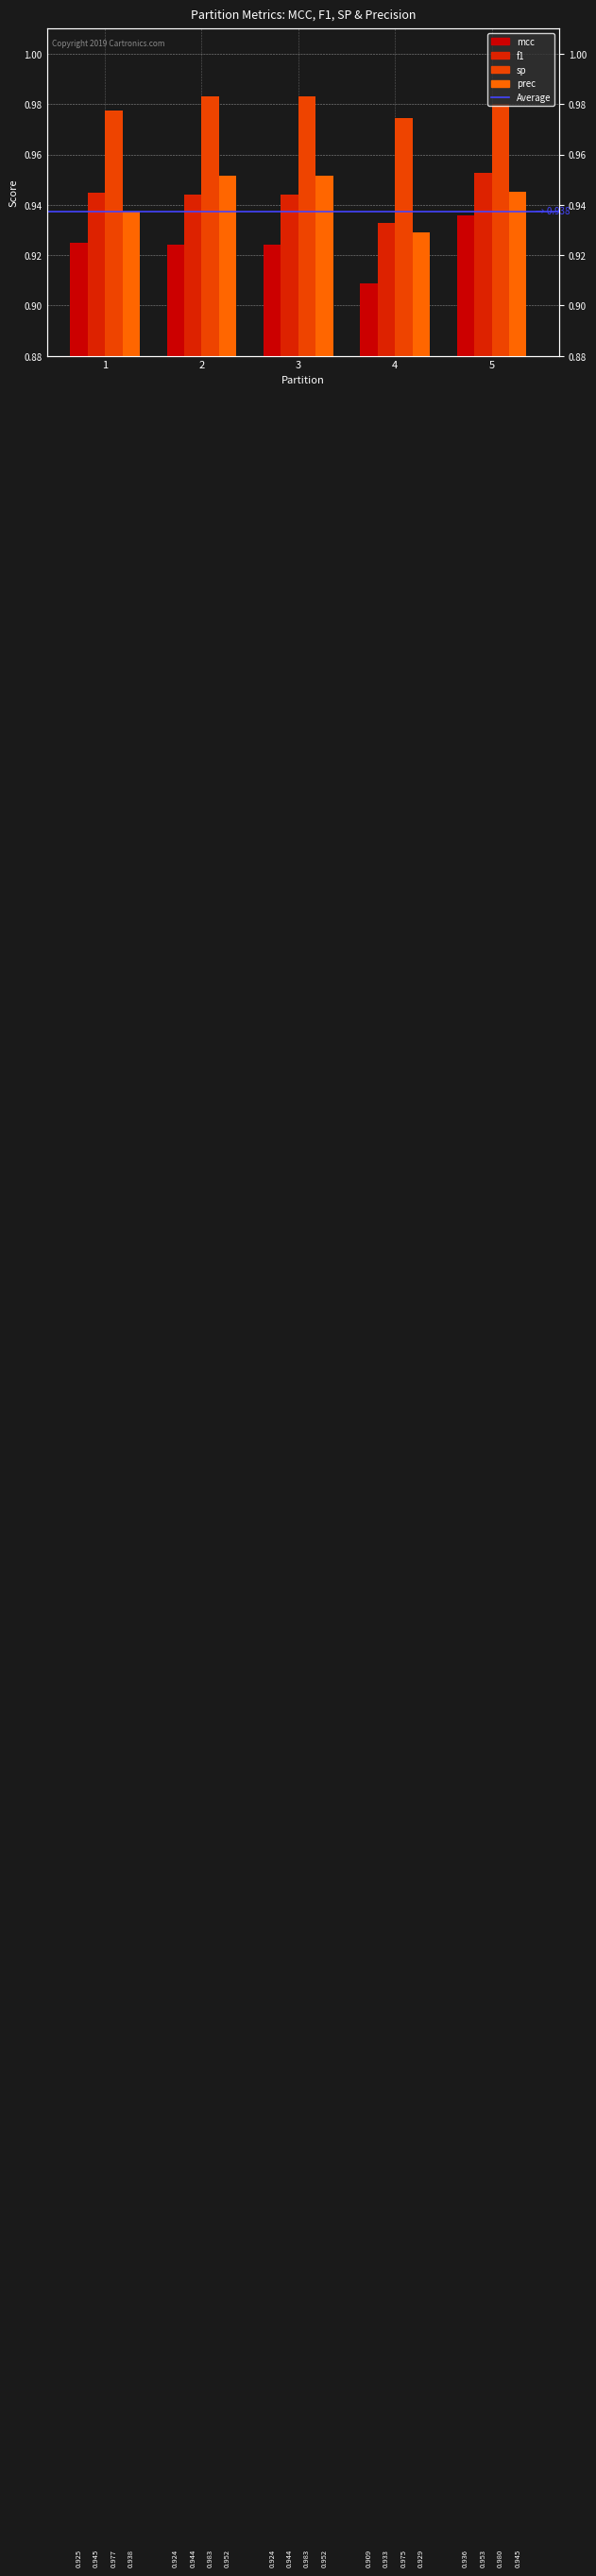

What is the difference between the highest and lowest values at 1?

0.1